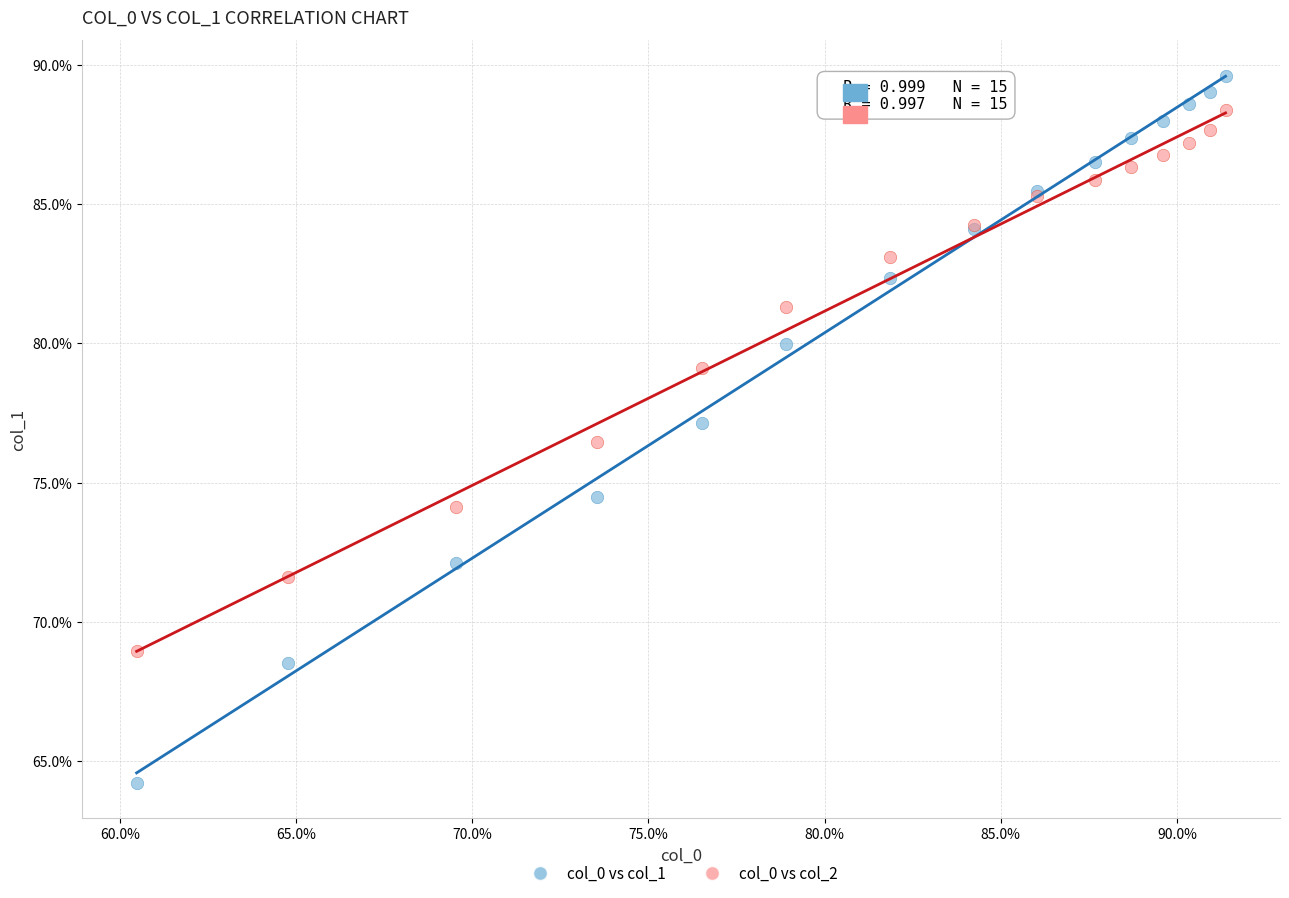

Which series contains the highest Y value?

col_0 vs col_1